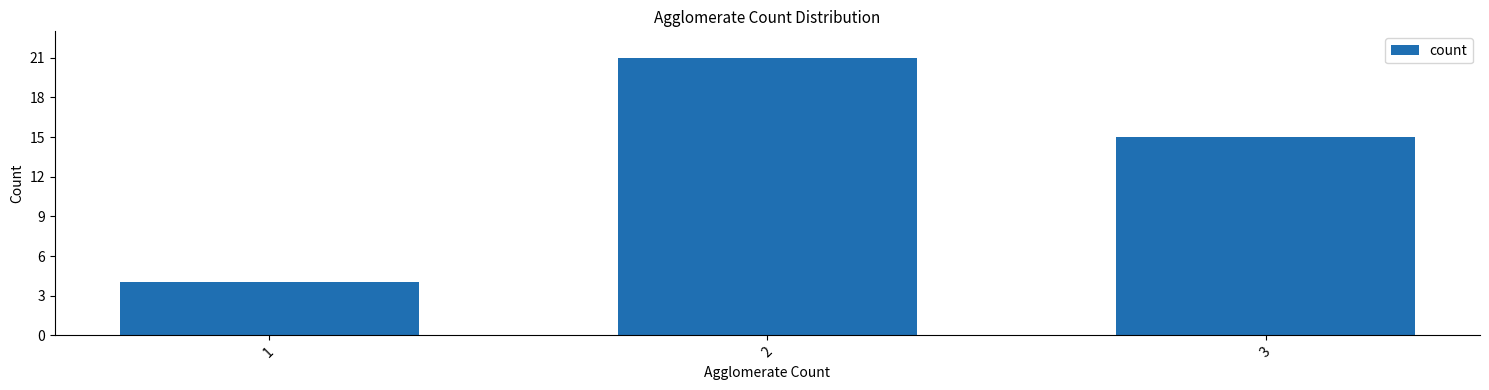

At which category does the chart reach its peak across all series?

2